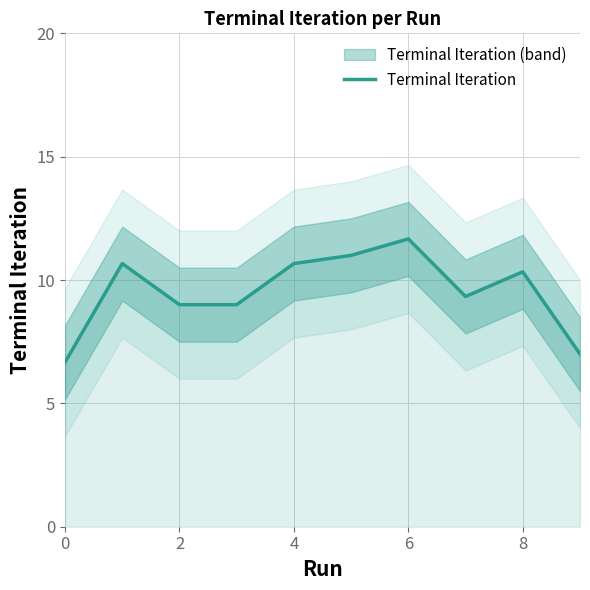

Where is the data nearest to the value 9?

2